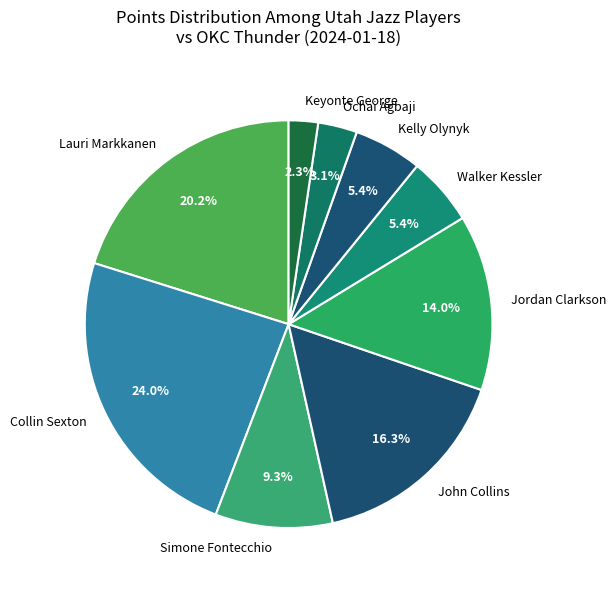

To the nearest percent, what portion does Collin Sexton represent?

24%